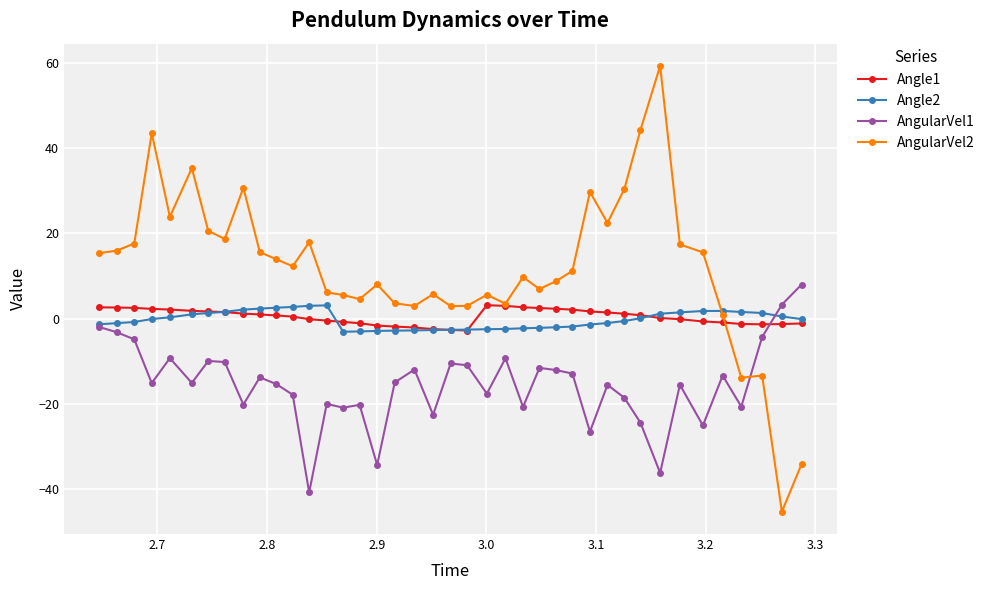

What is the maximum value for Angle2?

3.1